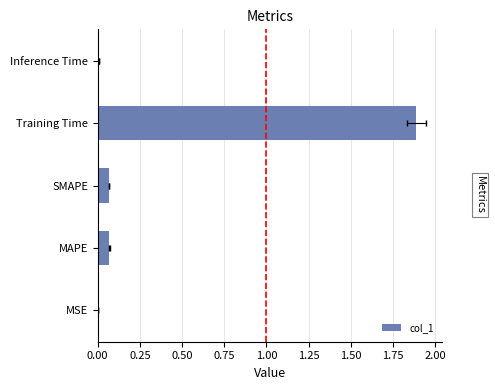

Is it true that the value at SMAPE is 0.0?

False